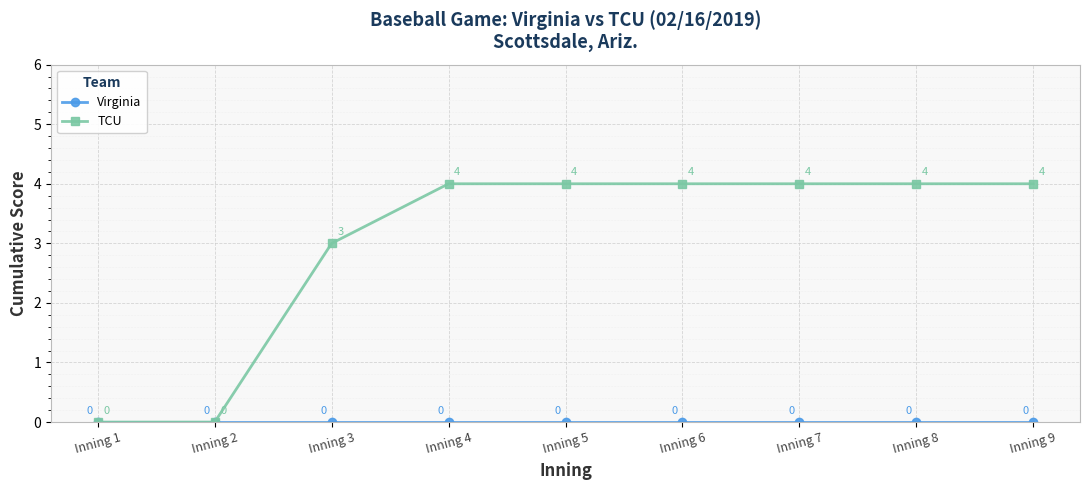

Which series has the largest range (max minus min)?

TCU